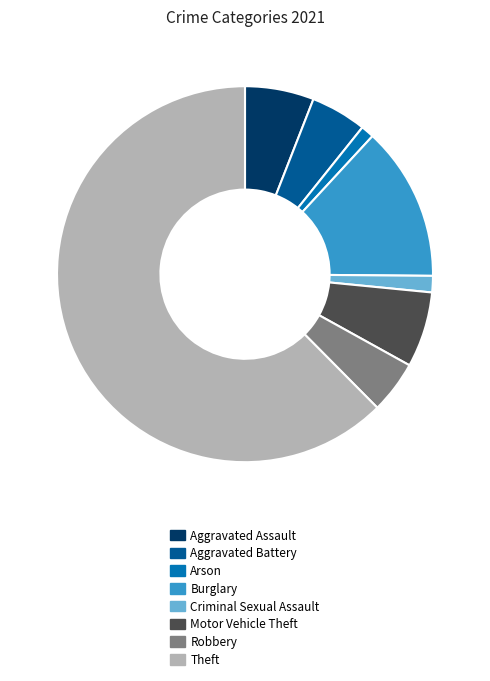

True or false: Robbery accounts for 5% of the total.

True